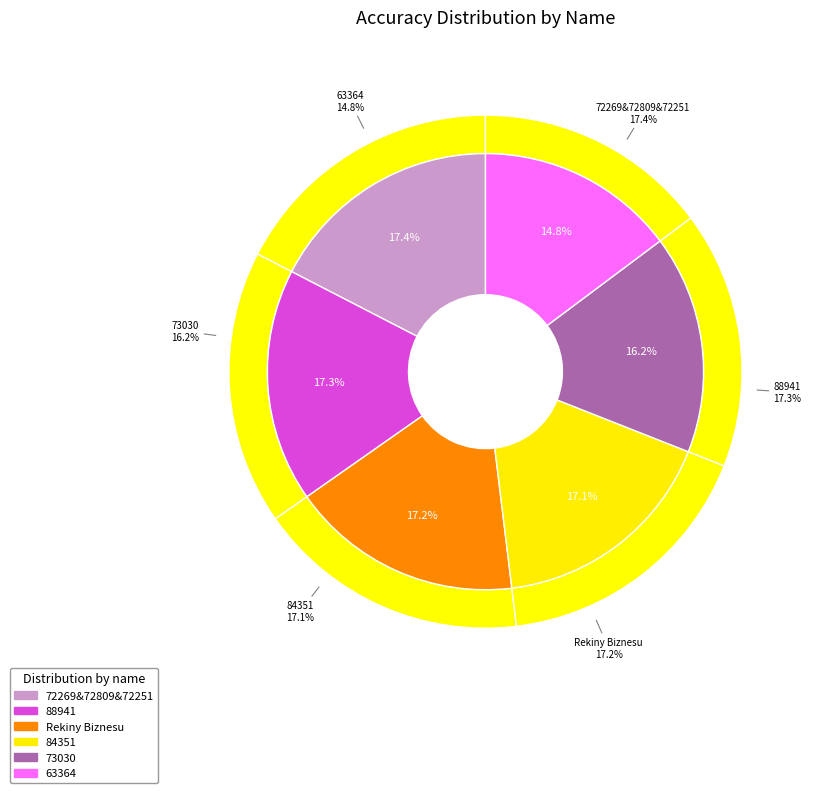

Which slice is the largest?

72269&72809&72251